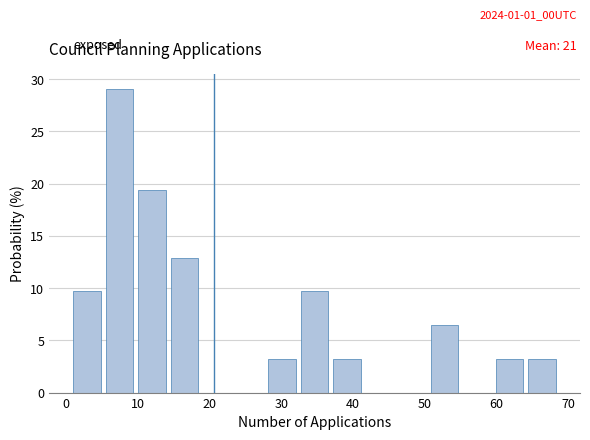

How tall is the bar that spans 1 to 6 on the x-axis? Neither the bar edges nor the heights are printed on the chart, so give them approximately, as read against the axes.

9.5